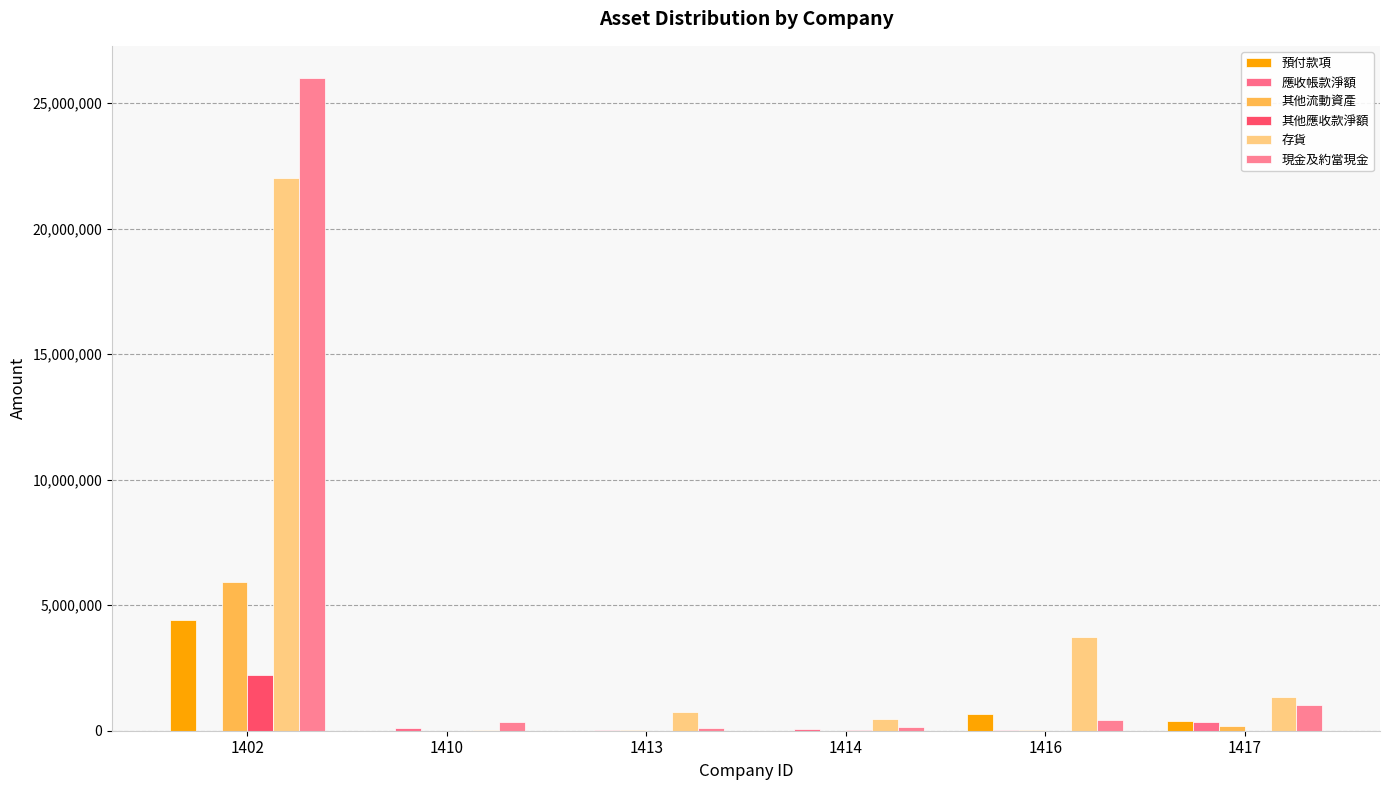

Reading left to right, list all the values displayed in this chart.

預付款項: 1402=4414732	1410=0	1413=1956	1414=3076	1416=653701	1417=394389
應收帳款淨額: 1402=0	1410=98685	1413=47266	1414=68218	1416=33462	1417=364566
其他流動資產: 1402=5922229	1410=6587	1413=20279	1414=0	1416=26290	1417=205328
其他應收款淨額: 1402=2237665	1410=508	1413=52	1414=18756	1416=5945	1417=0
存貨: 1402=22005555	1410=29171	1413=757081	1414=470271	1416=3743366	1417=1341378
現金及約當現金: 1402=25985419	1410=327989	1413=97418	1414=154167	1416=427569	1417=1015844